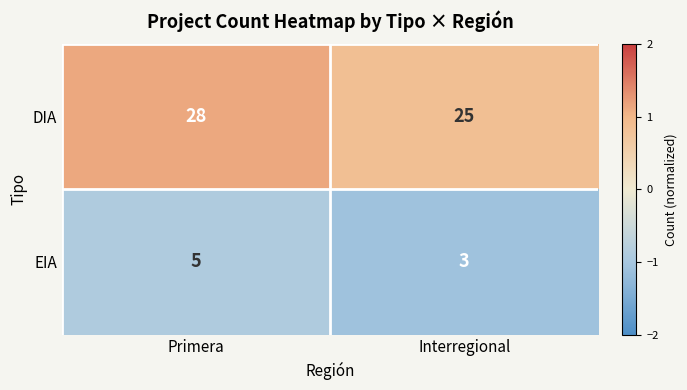

Reading left to right, what are all the values shown in this chart?

DIA: 28	25
EIA: 5	3